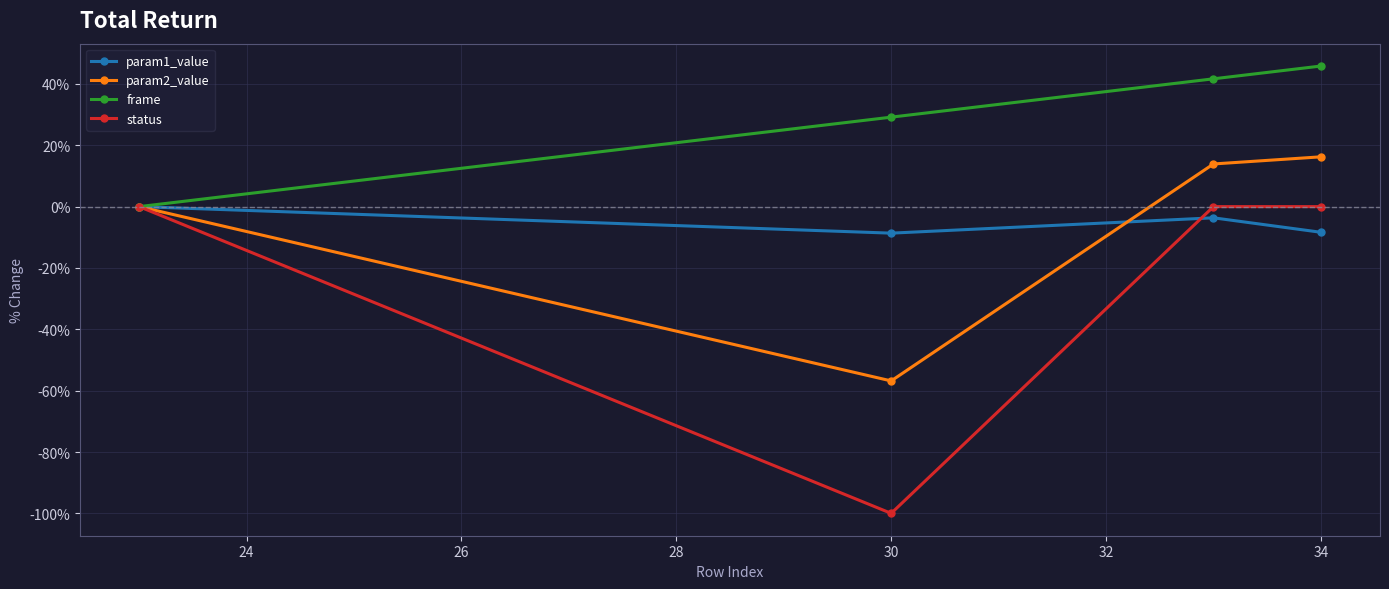

Which series has the largest total across all categories?

frame